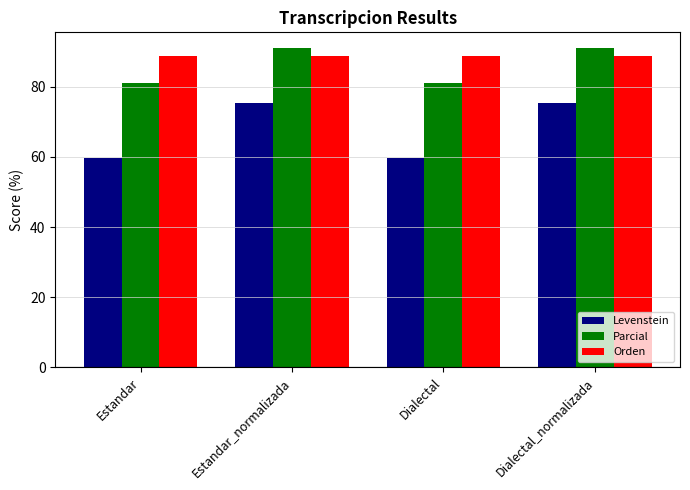

The value of Orden at Dialectal is 34.5. True or false?

False